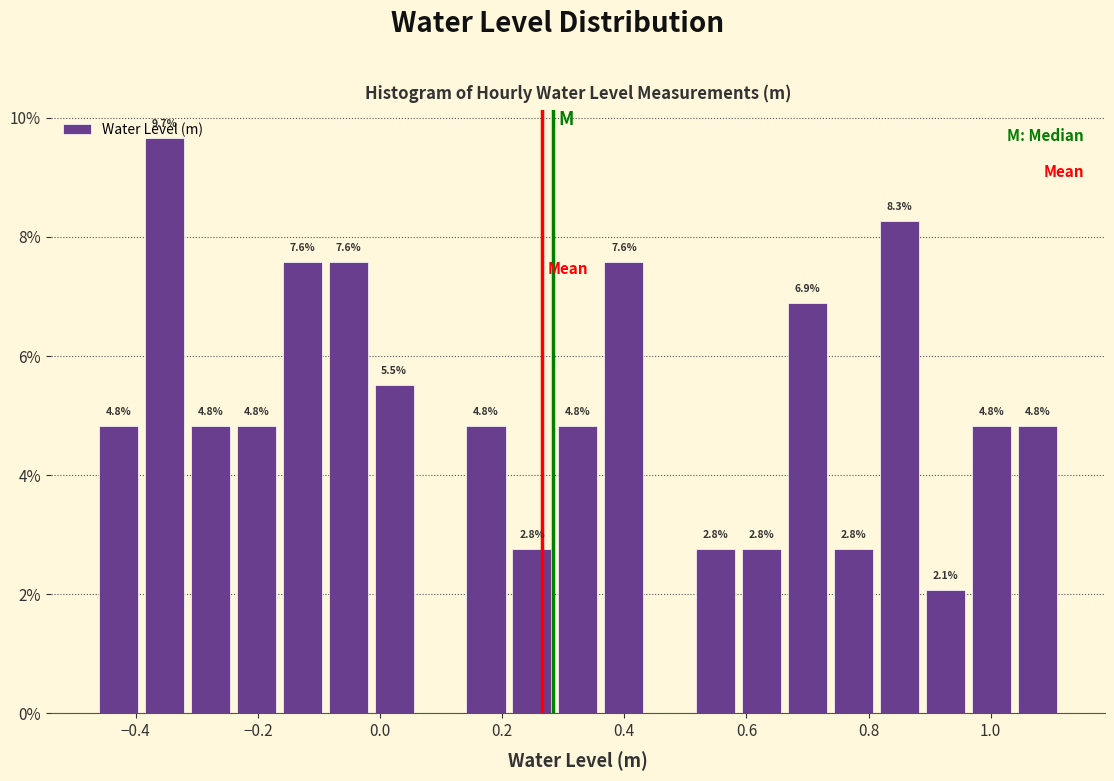

Around what value on the x-axis is the tallest bar? Give the approximate position of its centre, as read against the axis.

-0.36